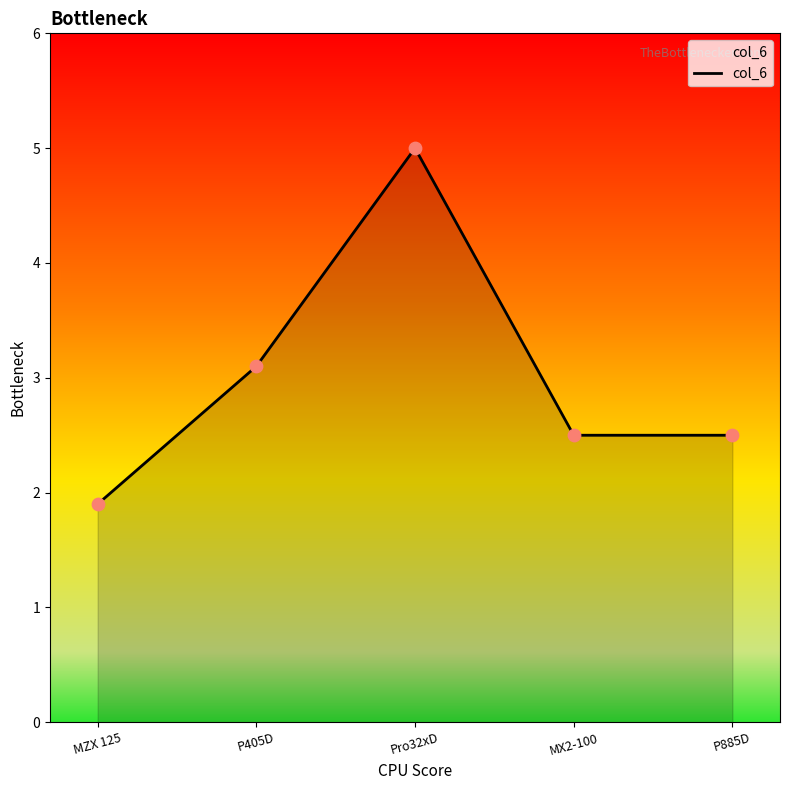

Which has a higher value, P405D or P885D?

P405D